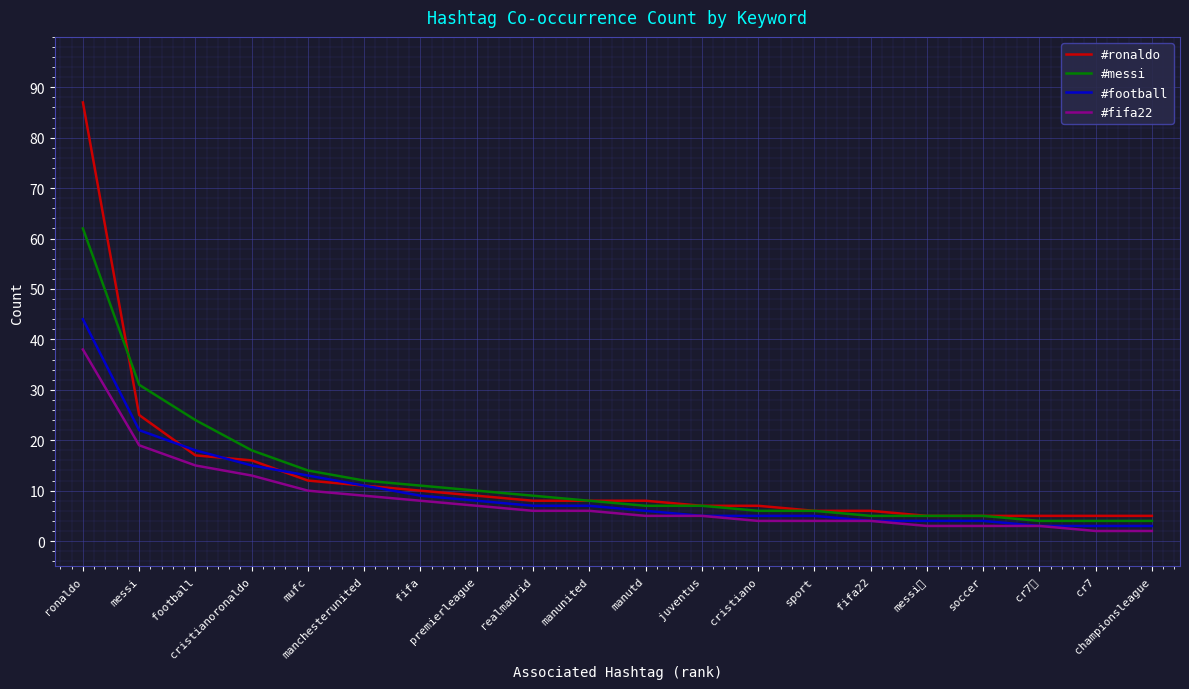

How many categories are shown in the chart?

20